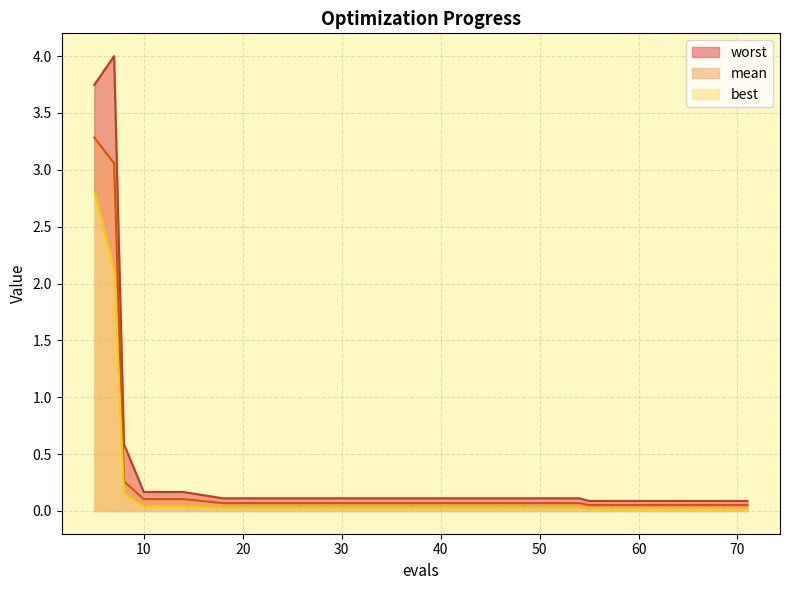

List the labels in order of best value, largest first.

5, 7, 8, 10, 14, 18, 22, 26, 30, 34, 38, 42, 46, 50, 54, 55, 59, 63, 67, 71